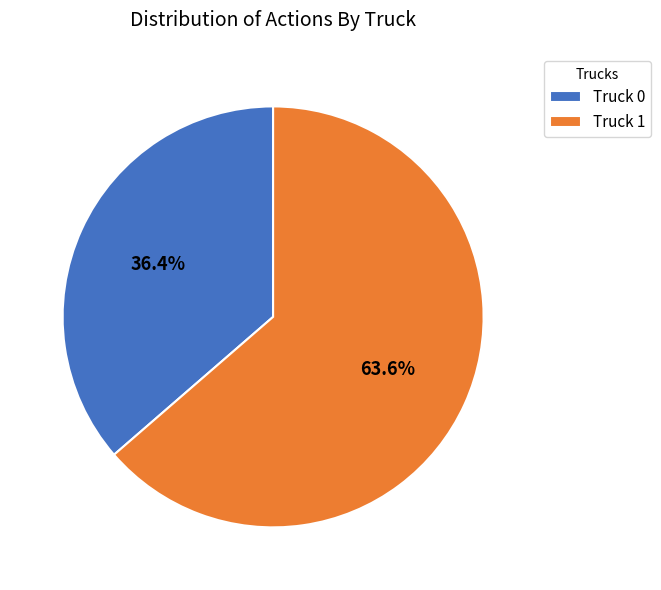

Is the sum of Truck 0 and Truck 1 greater than half?

Yes